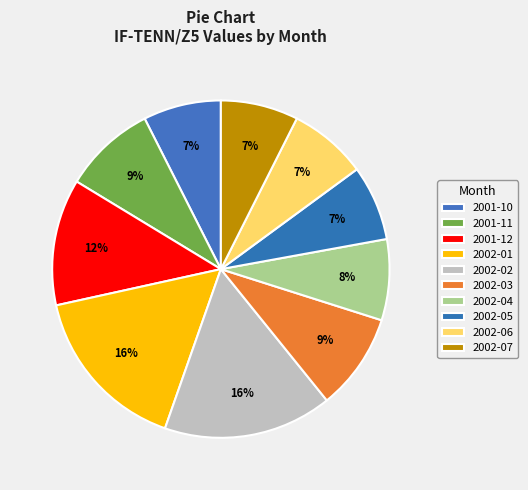

To the nearest percent, what is the difference between the largest and smallest slice percentages?

9%